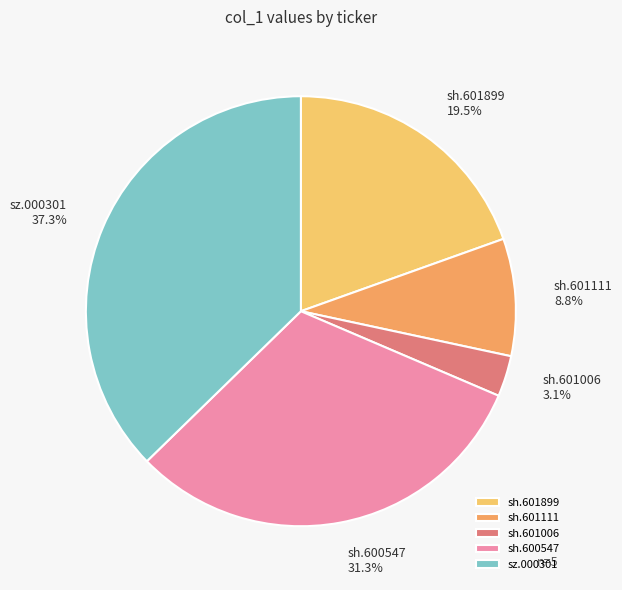

To the nearest percent, what portion does sh.601111 represent?

9%